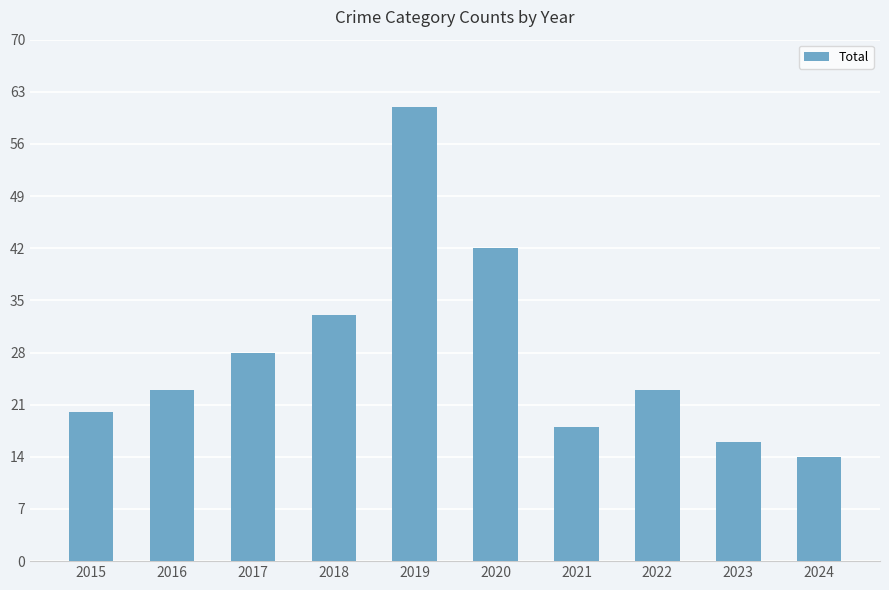

Which label corresponds to the smallest value in the chart?

2024